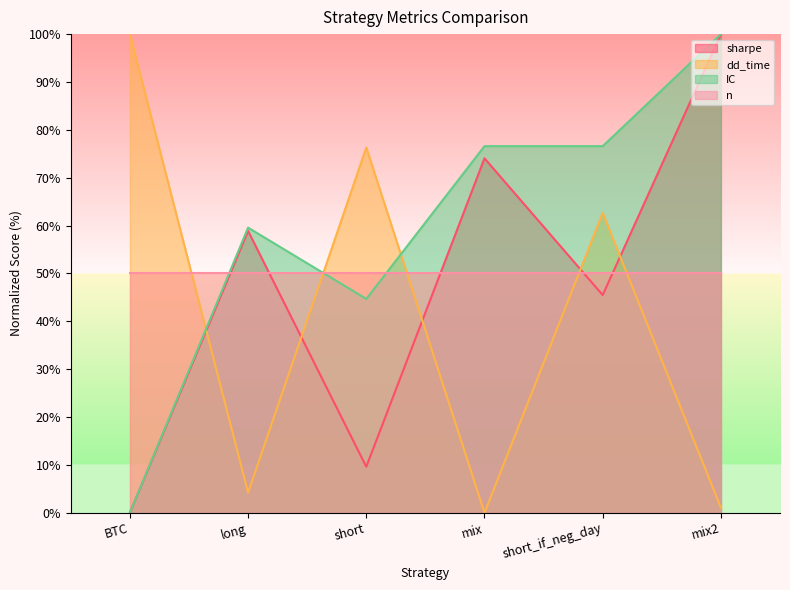

The value of dd_time at short is 76.3. True or false?

True